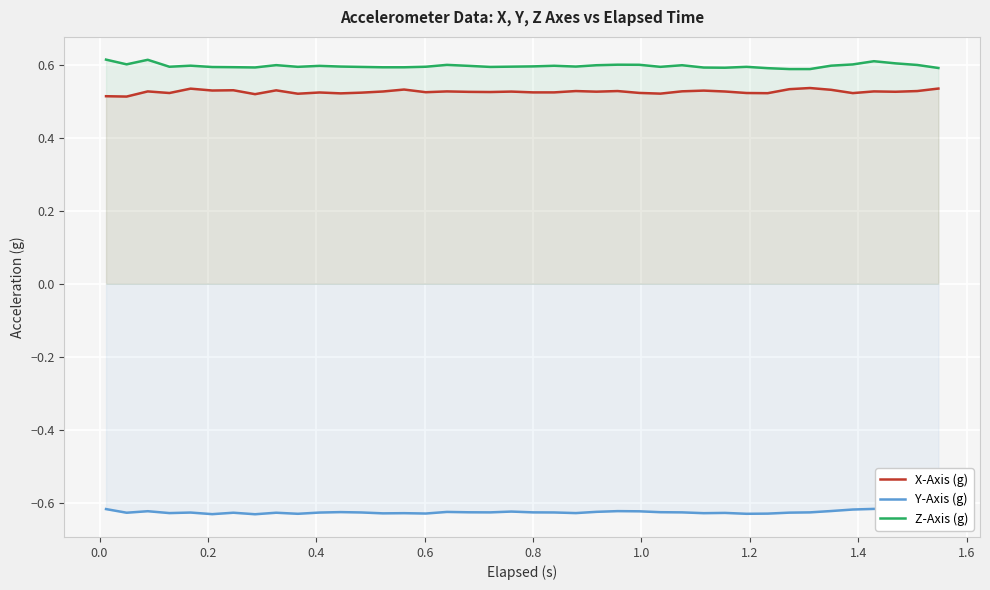

What is the maximum value for Z-Axis (g)?

0.6